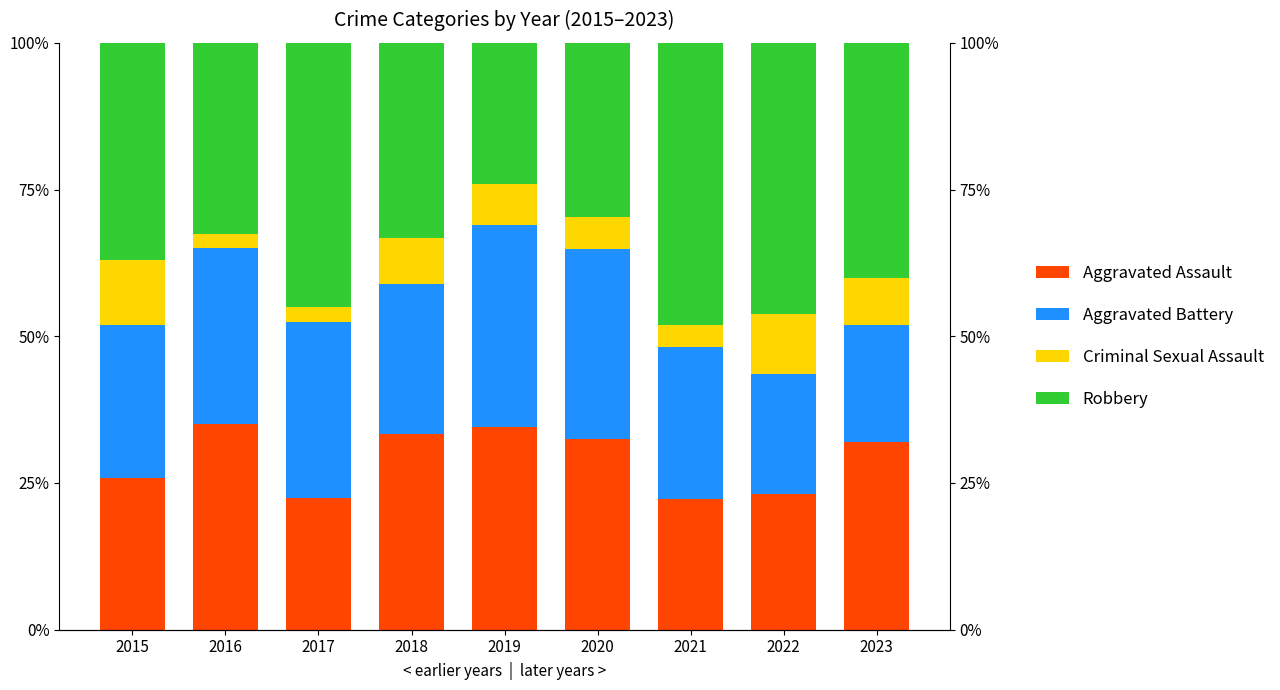

Which series has the largest total across all categories?

Robbery